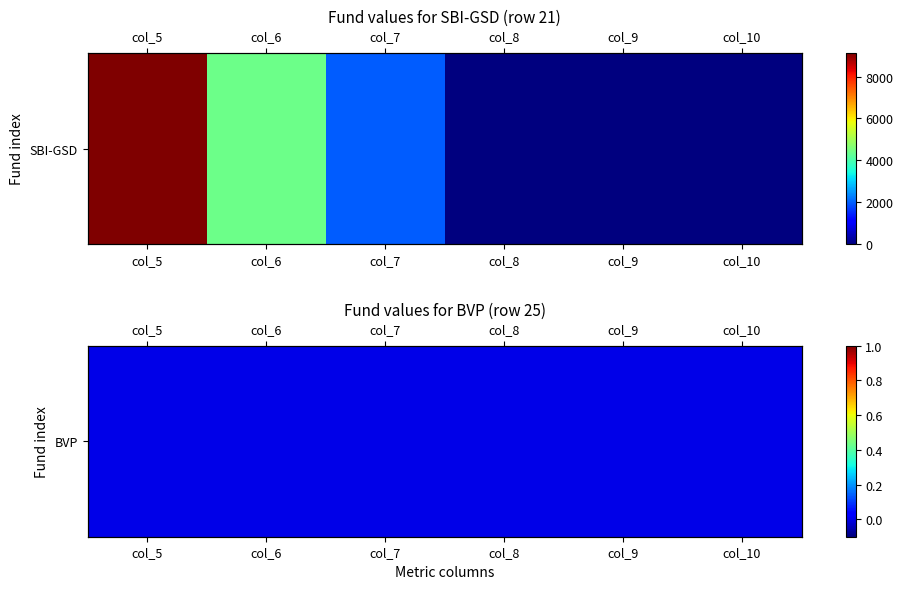

How many values are above zero?

3